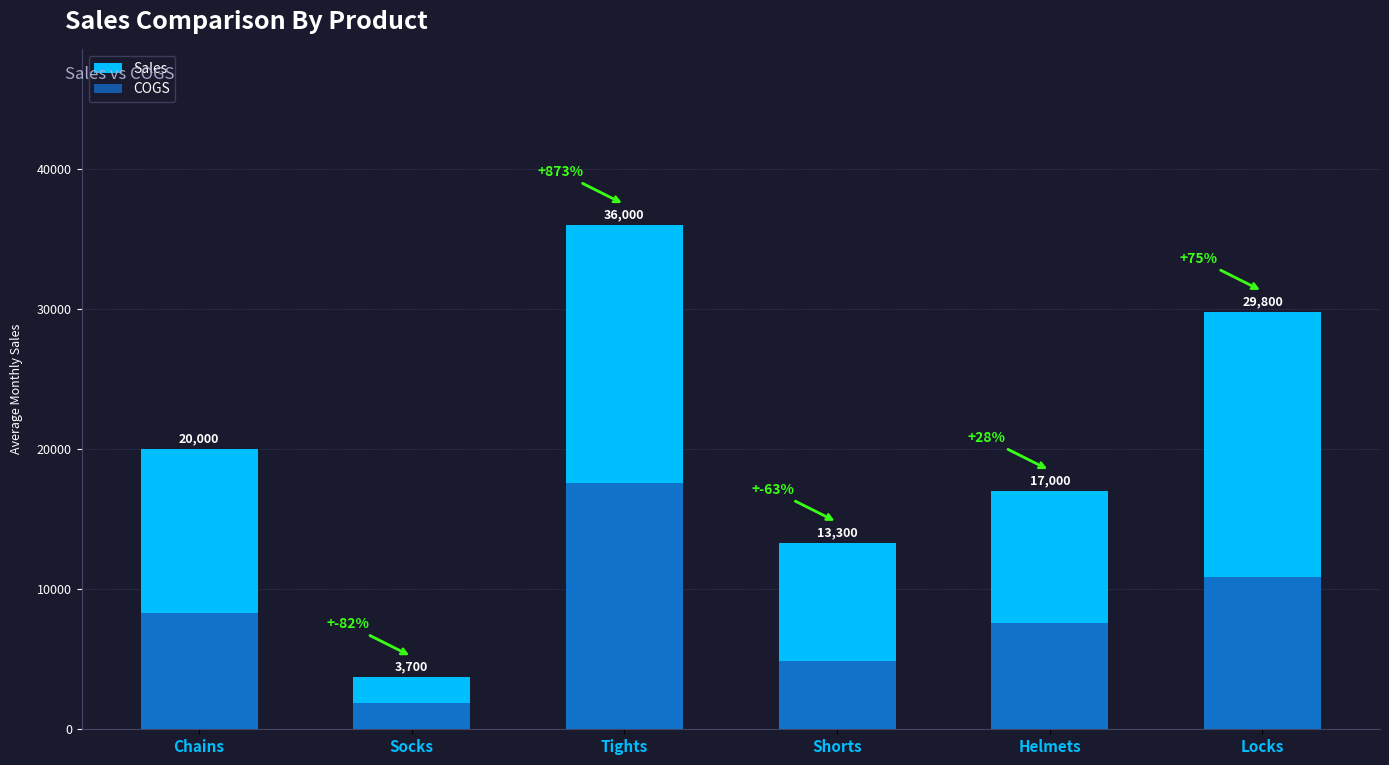

Which category has the lowest value across all series?

Socks